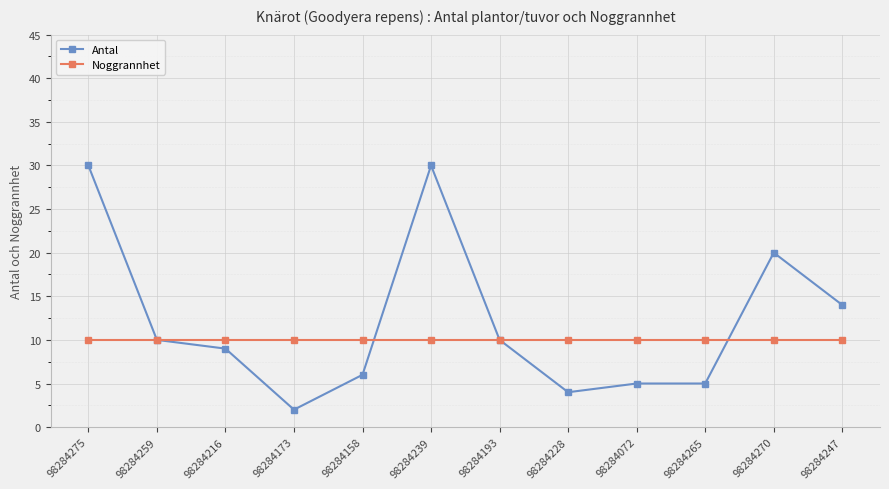

What is the value of the Noggrannhet point at the 11th from the left?

10